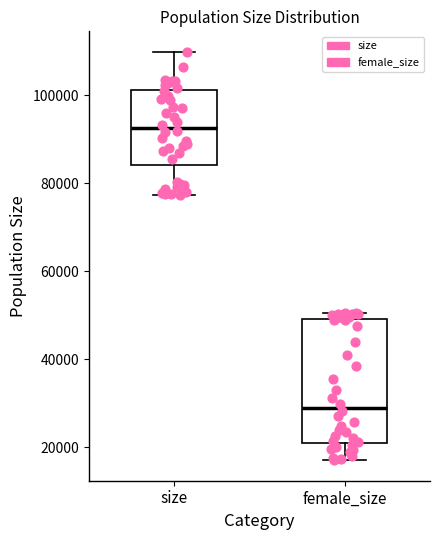

Where is the lower edge of the box for female_size on the y-axis? The values are not printed on the chart, so give them approximately, as read against the axis.

20000